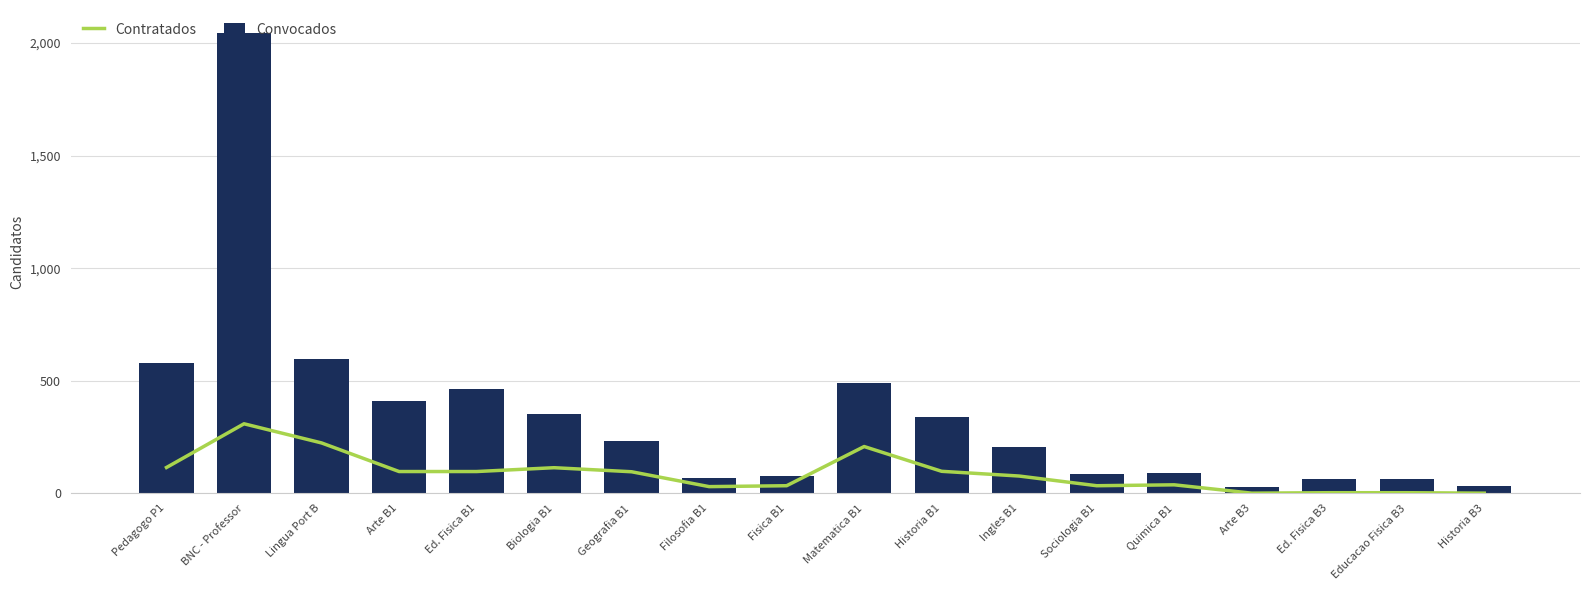

What is the total value across all series at Historia B1?

438